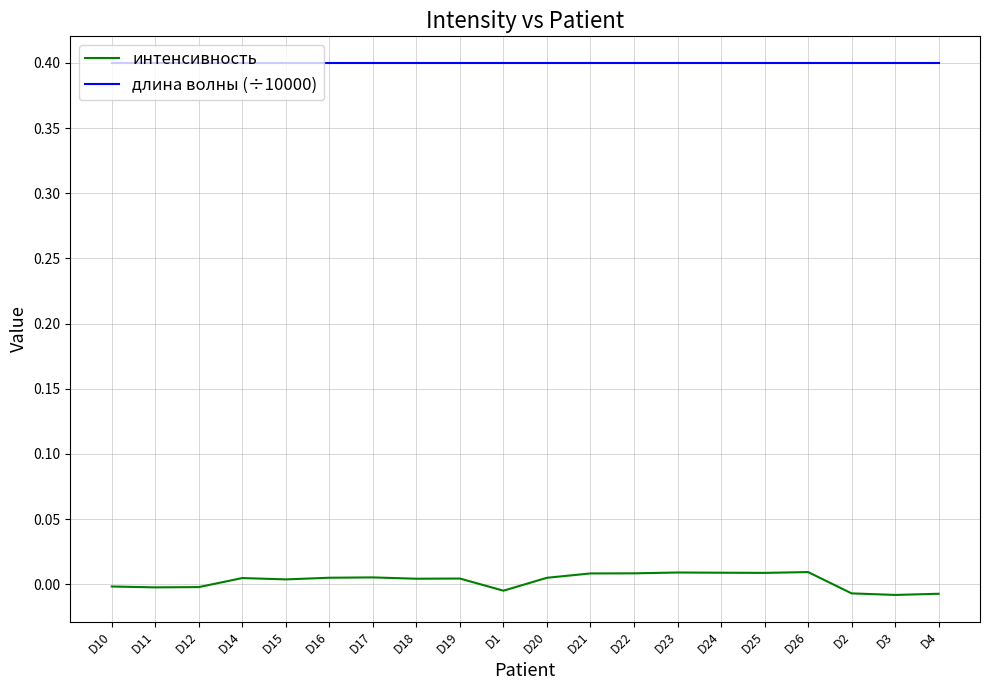

Which series has the largest total across all categories?

длина волны (÷10000)